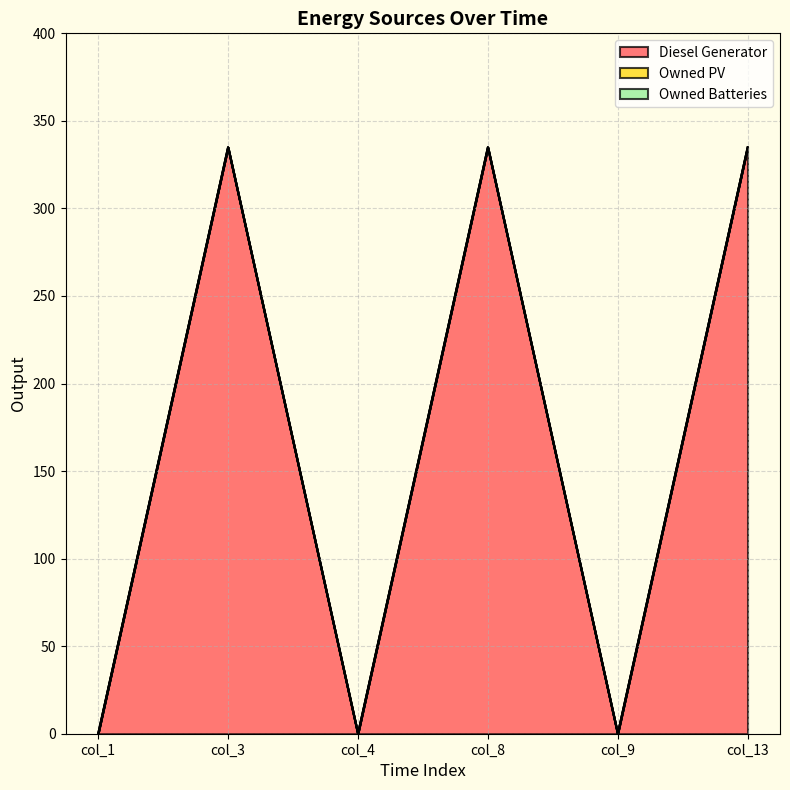

What is the greatest value displayed?

335